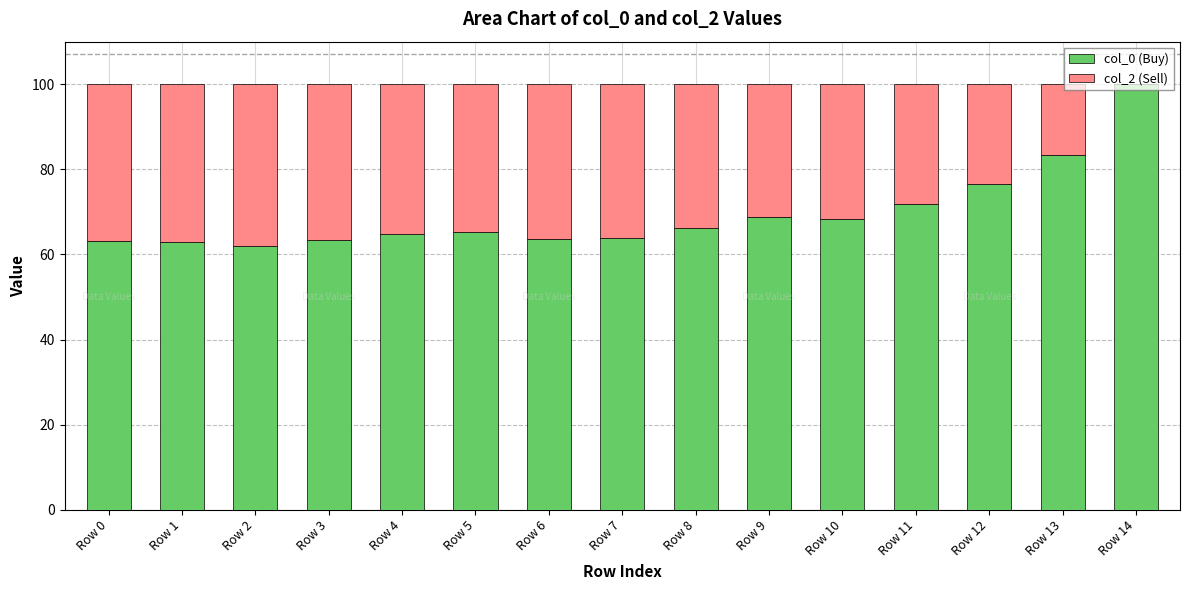

What are all the series names shown in the legend?

col_0 (Buy), col_2 (Sell)